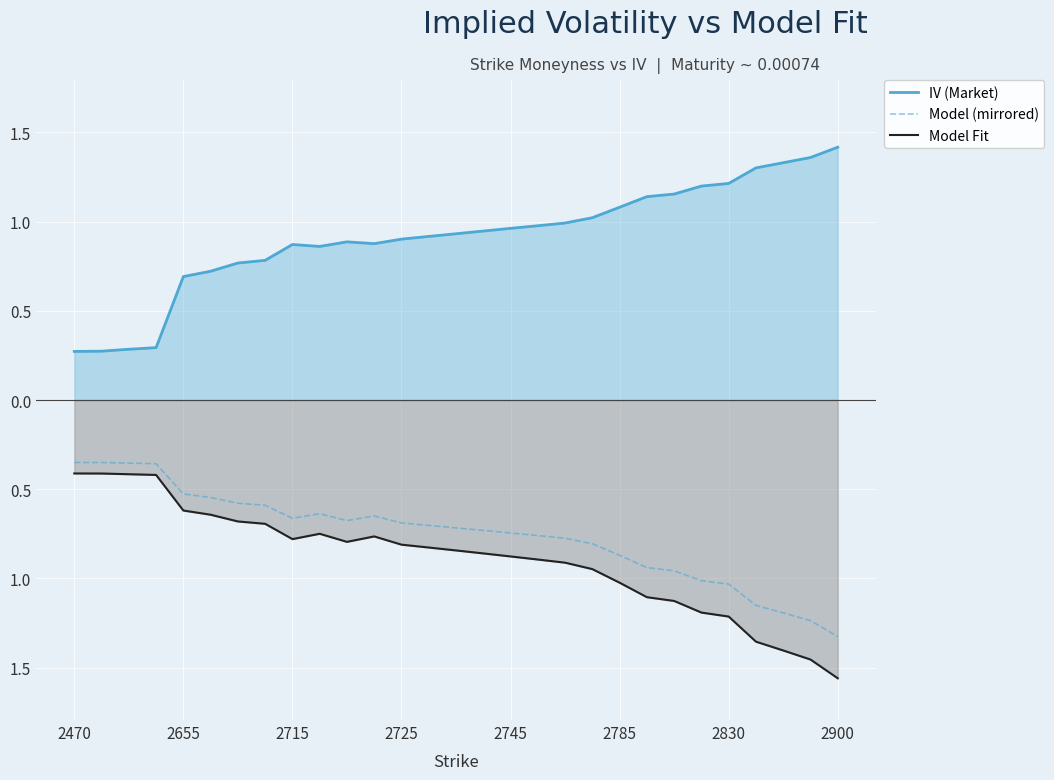

True or false: Model (mirrored) and Model Fit cross at least once.

False